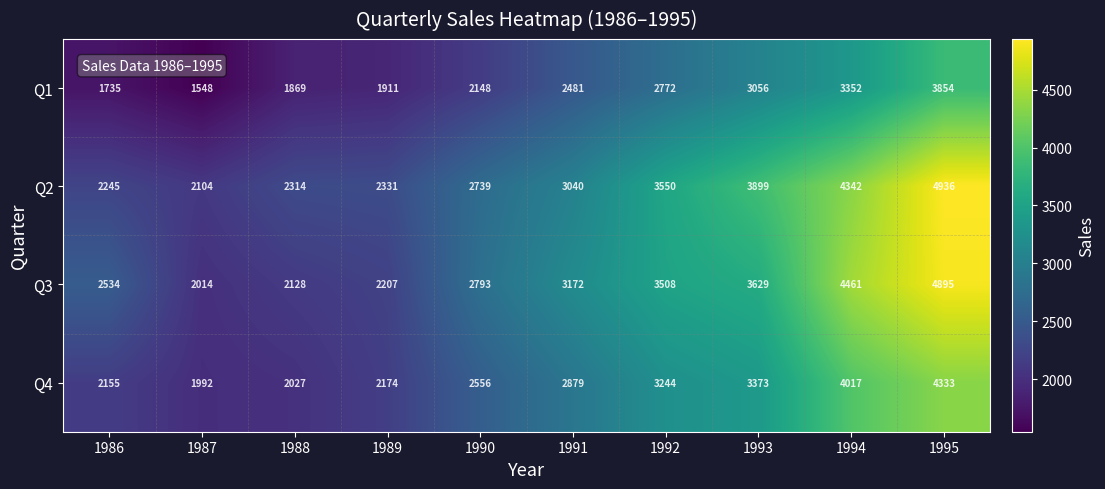

At which label does Q3 reach its minimum?

1987